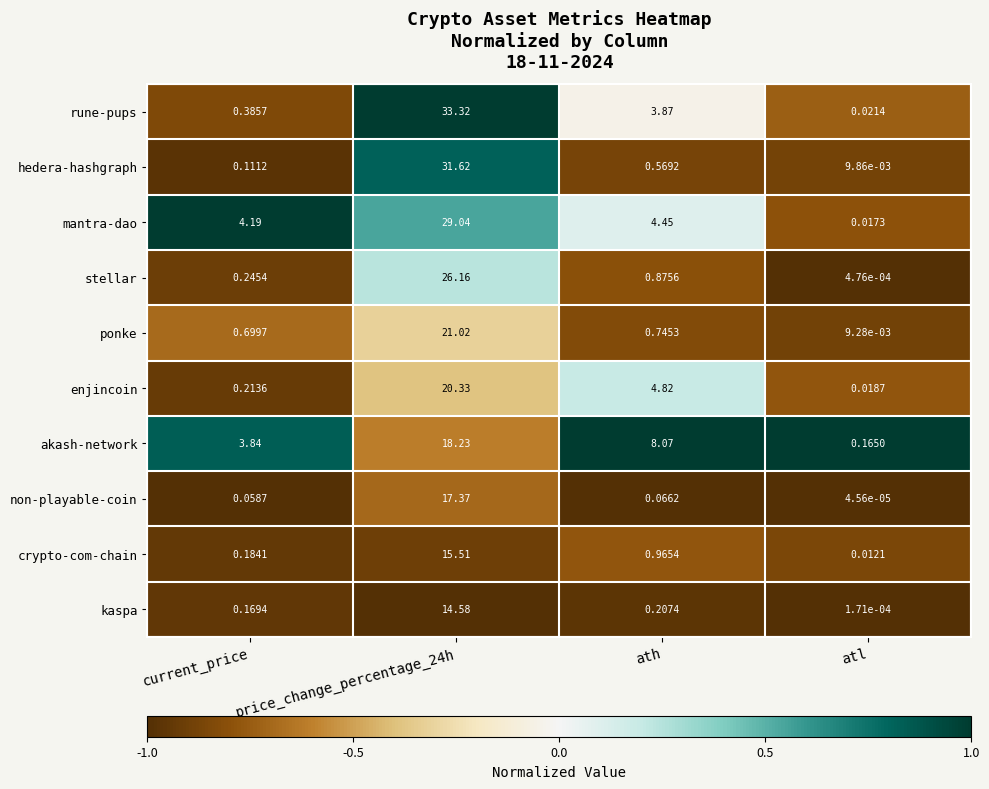

Which category has the lowest value across all series?

atl